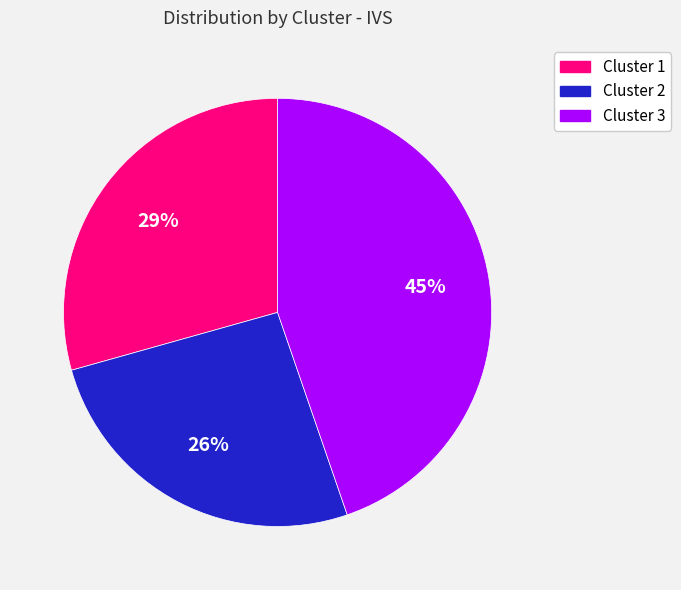

Is the sum of Cluster 1 and Cluster 2 greater than half?

Yes